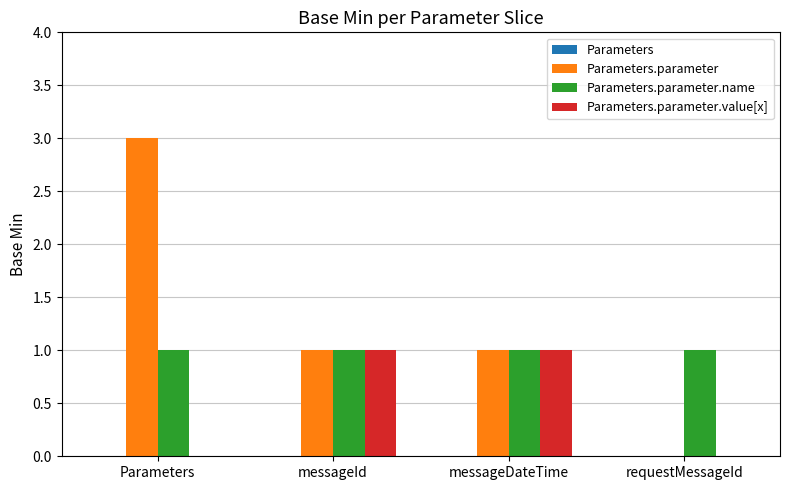

What is the maximum value shown in the chart?

3